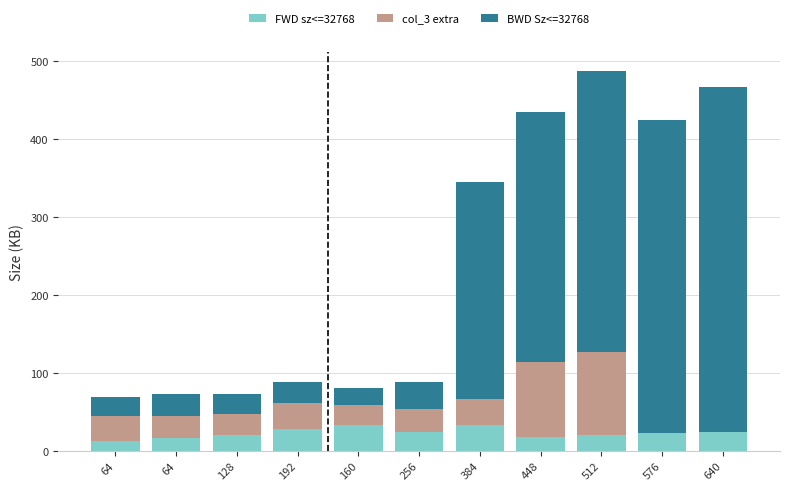

Which has a higher value, 192 or 384?

384